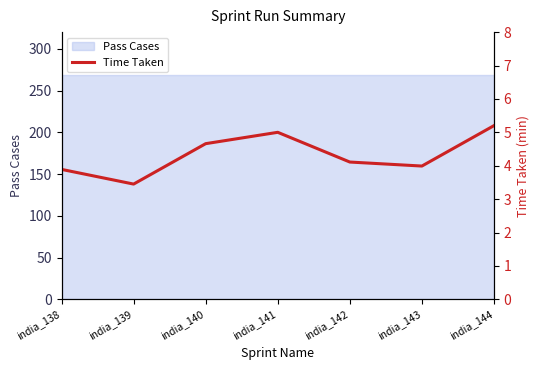

The value at india_144 is 1.4. True or false?

False